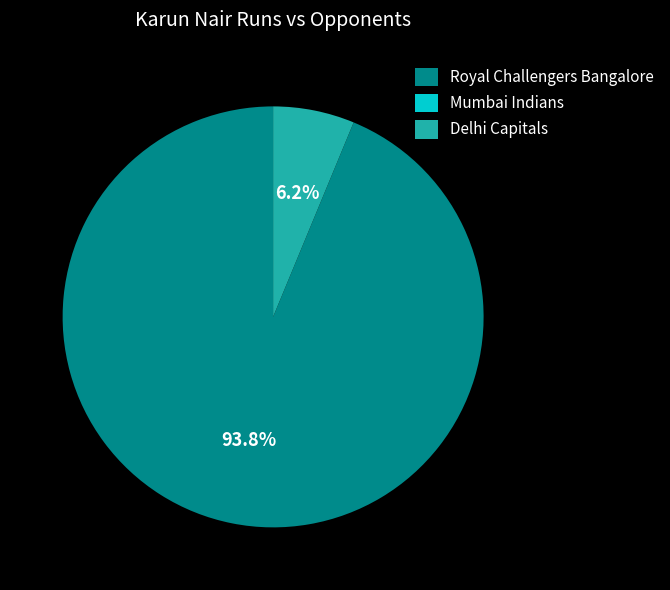

Combined, what portion of the pie is Delhi Capitals and Royal Challengers Bangalore?

100.0%